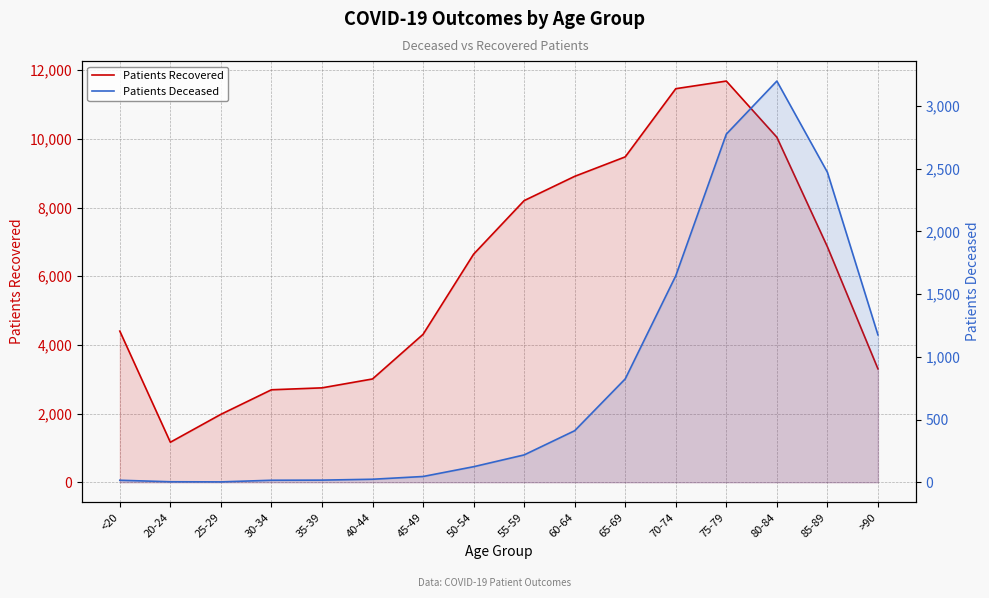

What is the spread (max minus min) of values at 65-69?

8654